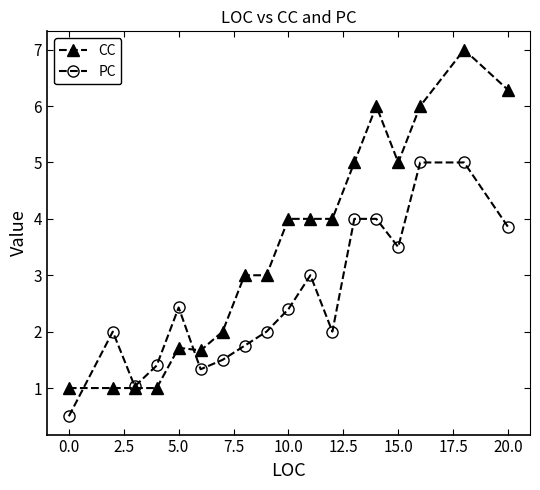

How many interior local valleys does the PC series have?

4